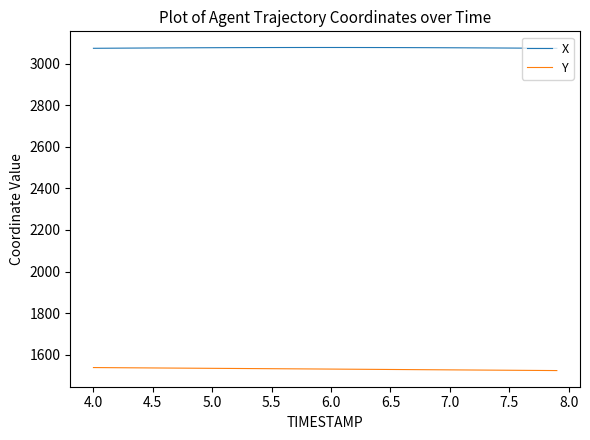

Rank the series by their maximum value, from highest to lowest.

X, Y